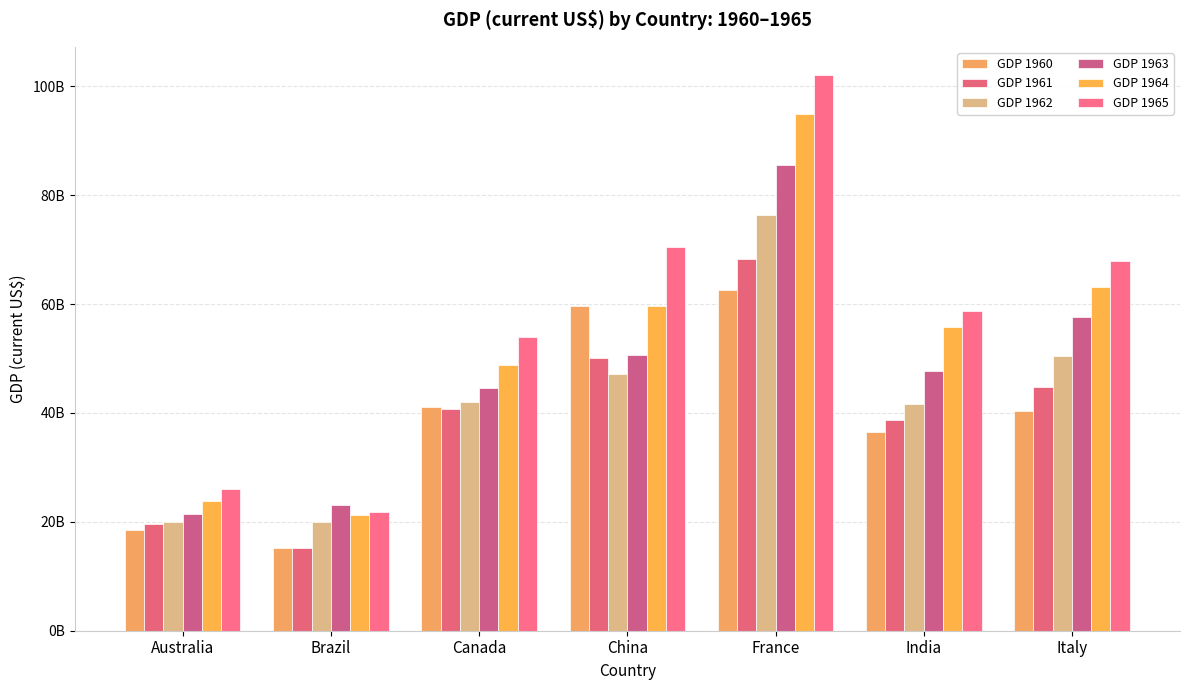

Reading left to right, what are all the values shown in this chart?

GDP 1960: 18593347519	15165569913	41093453545	59716467625	62651474947	36535925031	40385288344
GDP 1961: 19666256020	15236854859	40767969454	50056868958	68346741504	38709096076	44842760293
GDP 1962: 19911524247	19926293839	41978852041	47209359006	76313782252	41599070242	50383891899
GDP 1963: 21527606675	23021477292	44657169109	50706799903	85551113767	47776000900	57710743060
GDP 1964: 23787658192	21211892260	48882938810	59708343489	94906593388	55726873084	63175417019
GDP 1965: 25962593795	21790035117	53909570342	70436266147	102161000000	58760424670	67978153851